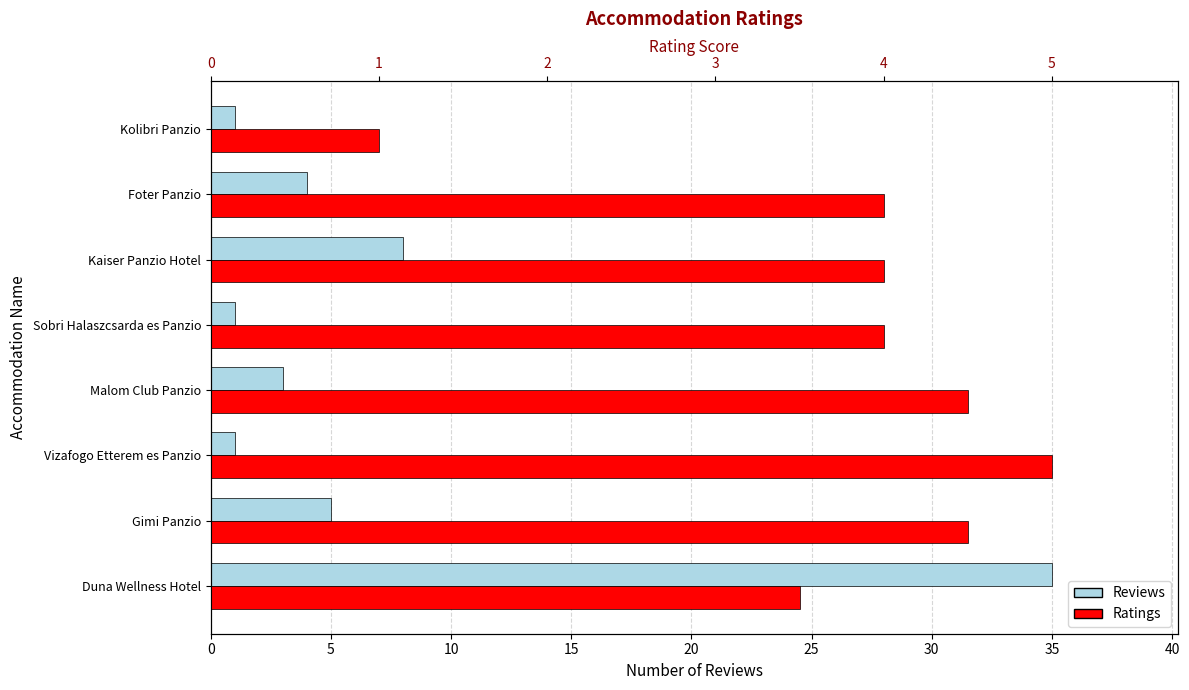

The value of Ratings at Gimi Panzio is 5.9. True or false?

False